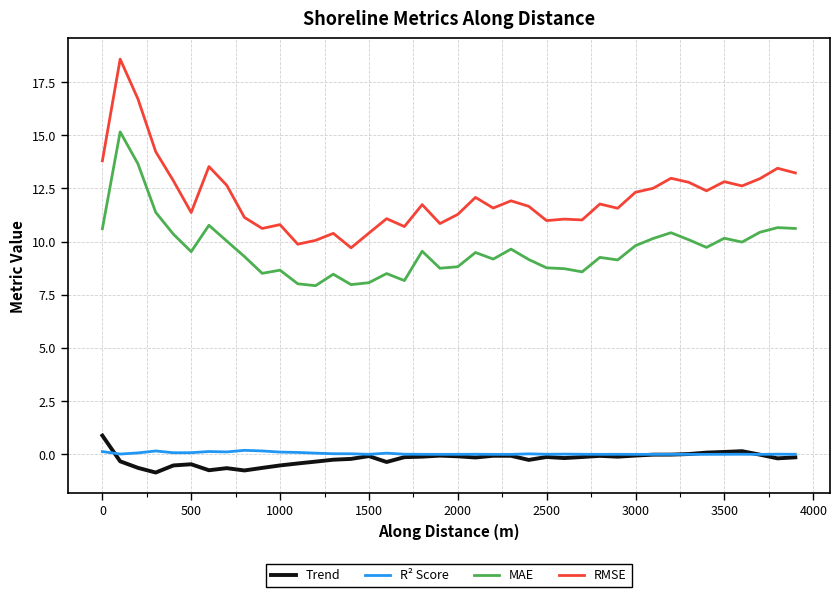

What is the minimum value for RMSE?

9.7